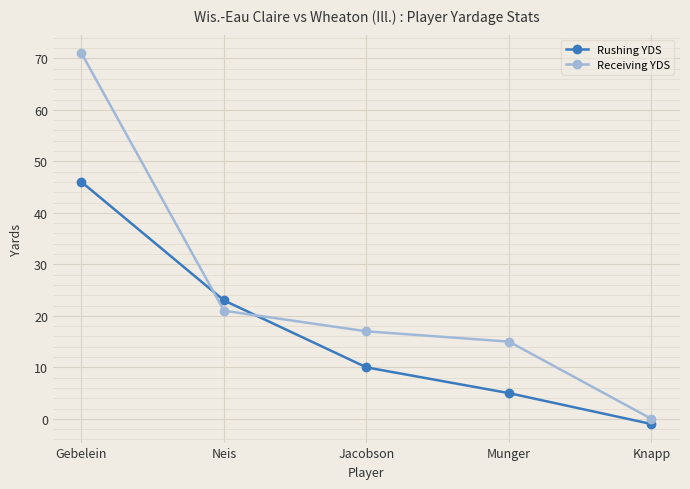

How many values in Receiving YDS are above zero?

4